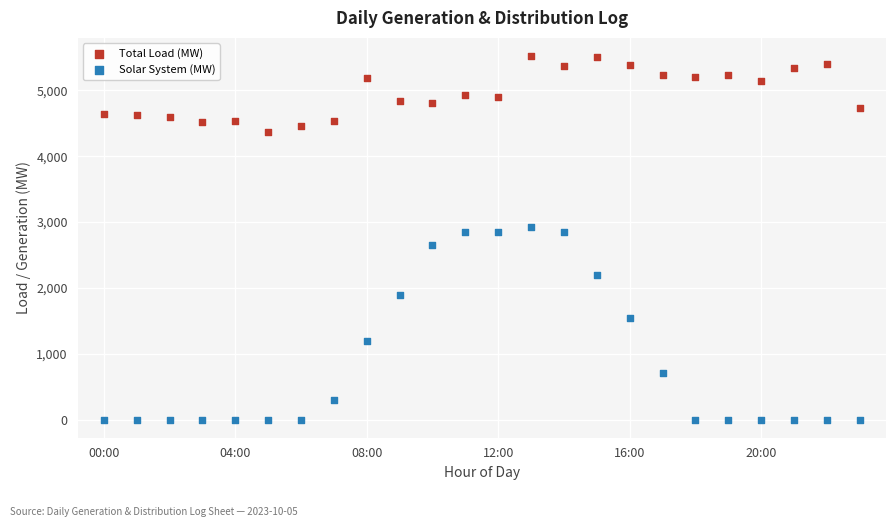

Which series has the widest spread of Y values?

Solar System (MW)